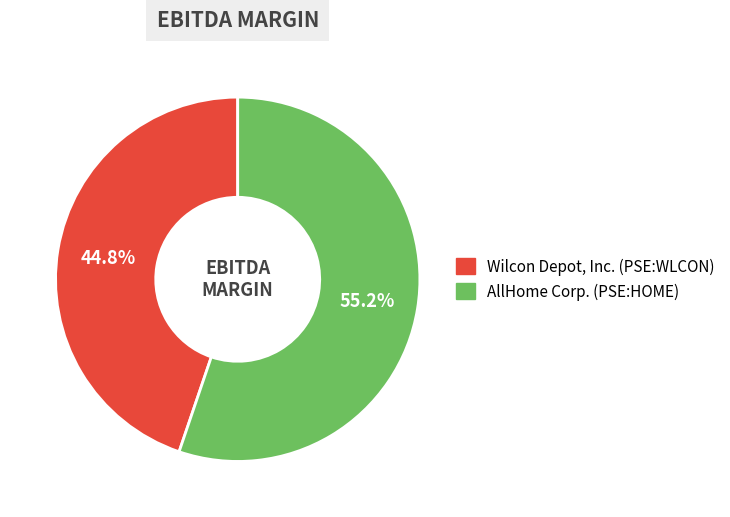

What is the majority slice?

AllHome Corp. (PSE:HOME)